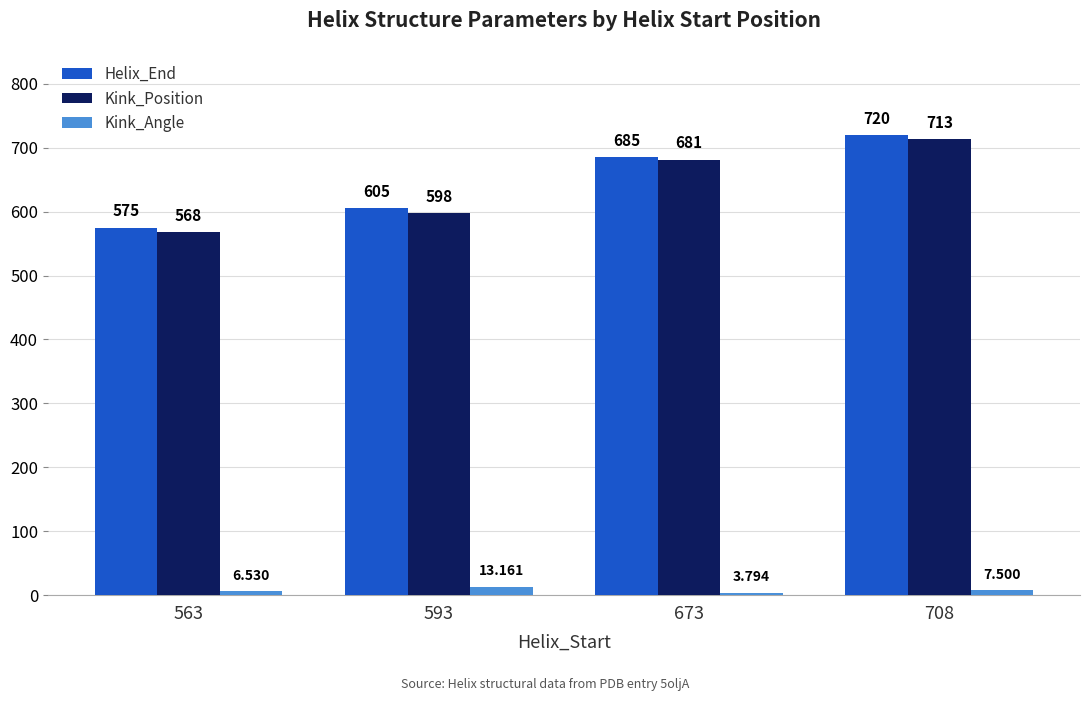

Is the value of Kink_Position at 563 greater than the value of Kink_Angle at 563?

Yes